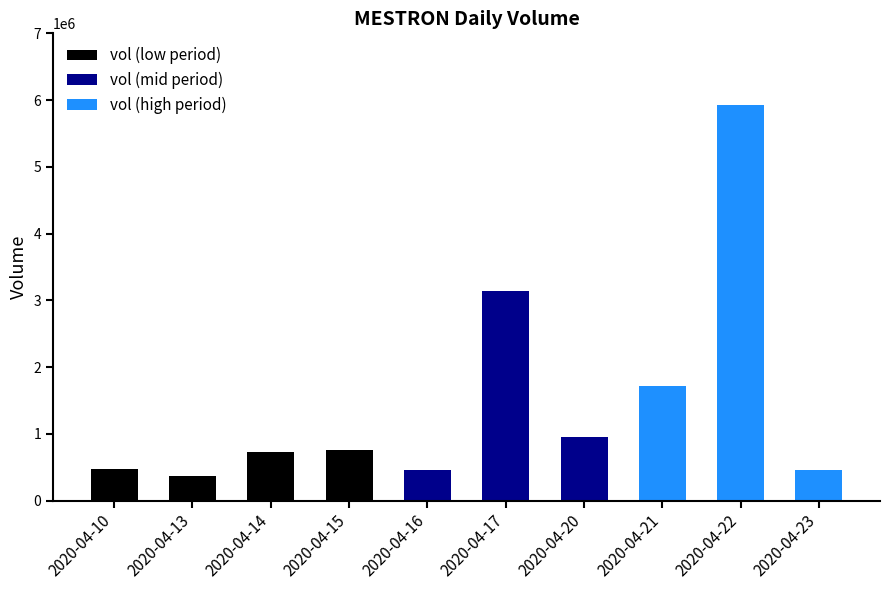

What is the sum of the values at 2020-04-14 and 2020-04-23?

1184200